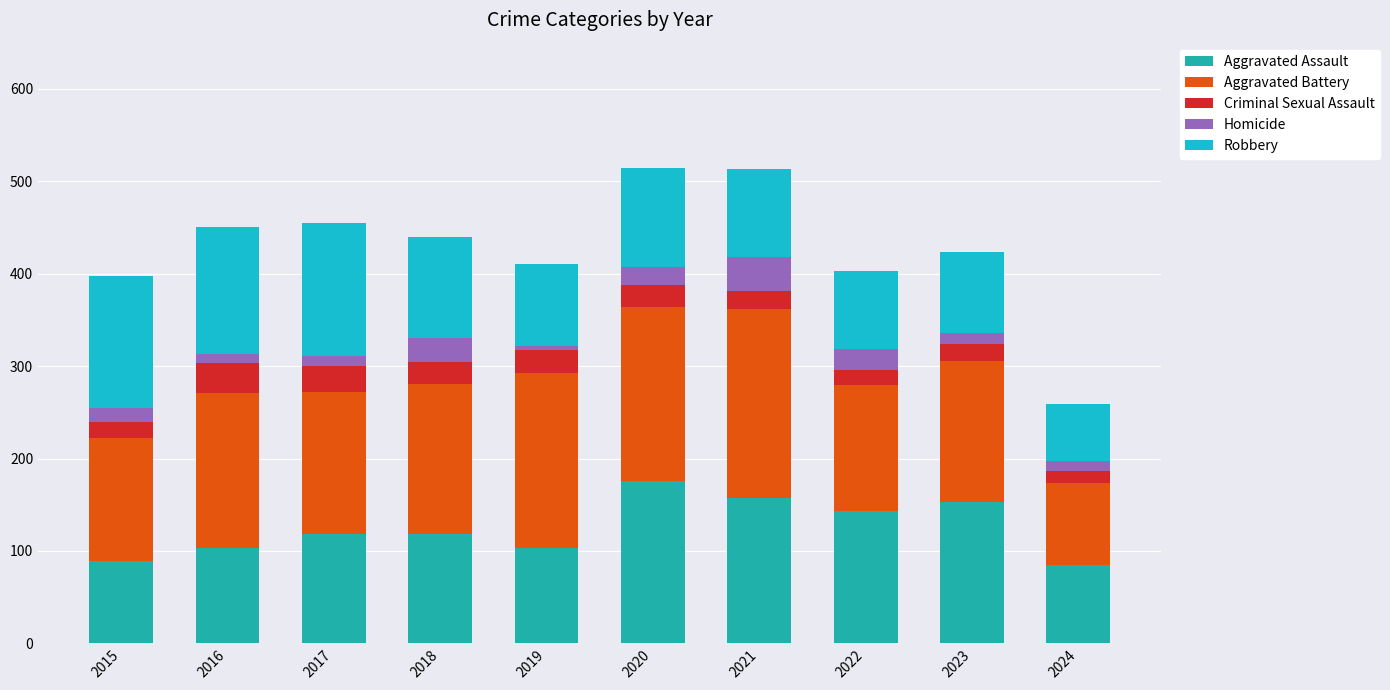

Count the number of categories in the chart.

10